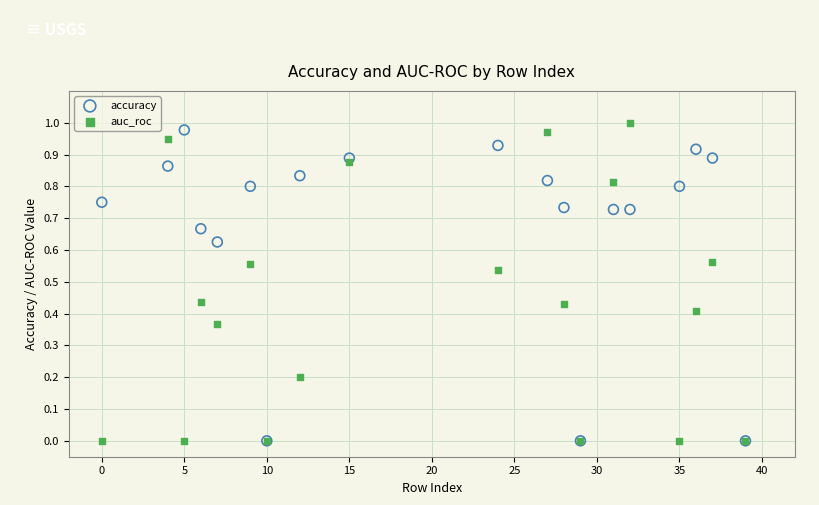

Which series contains the highest Y value?

auc_roc